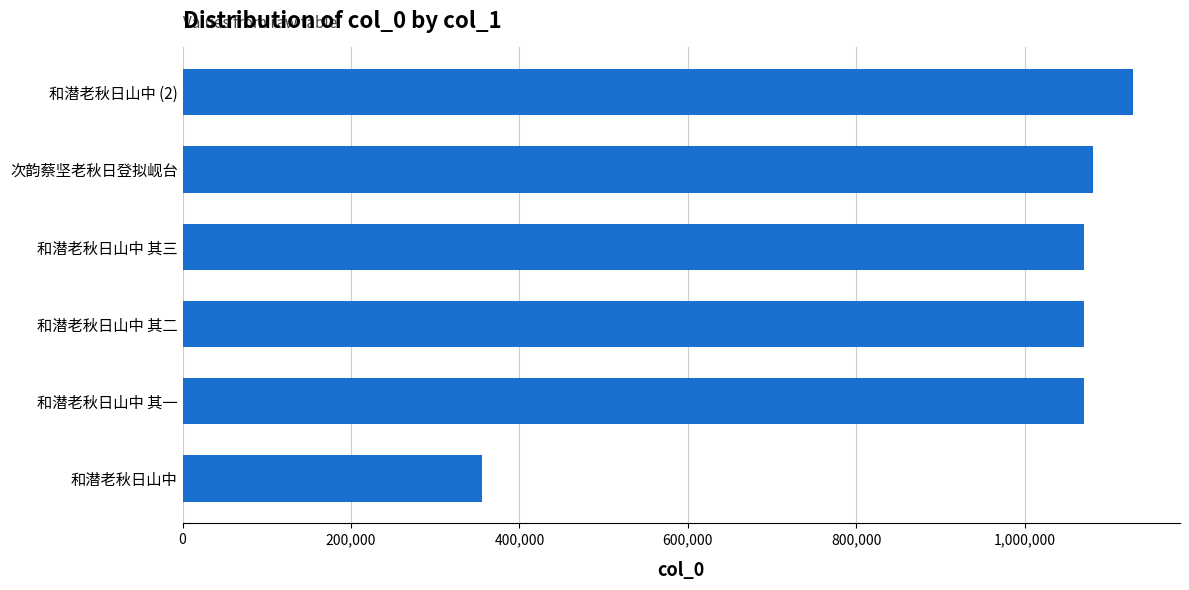

What is the sum of all values?

5776369